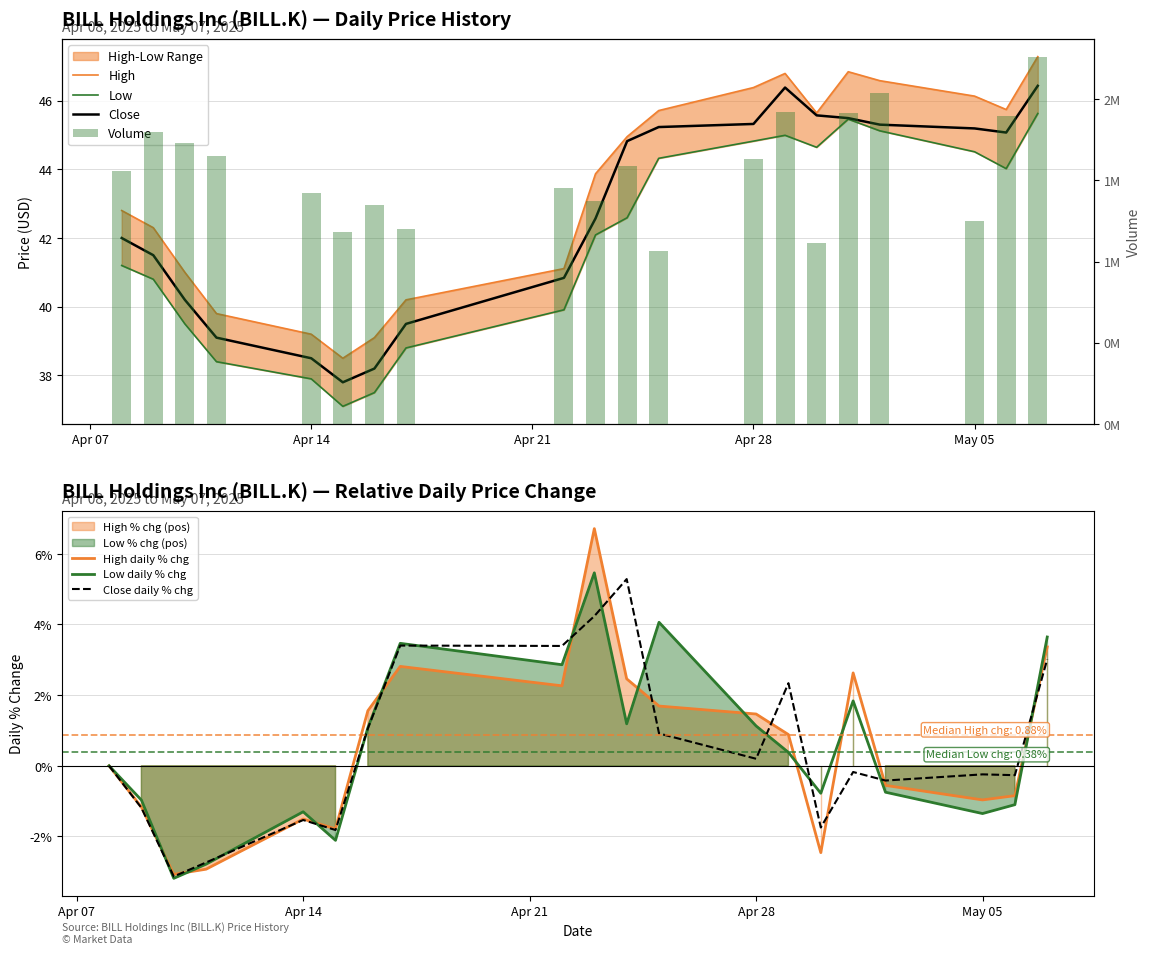

What is the highest value of the Close daily % chg series?

5.3